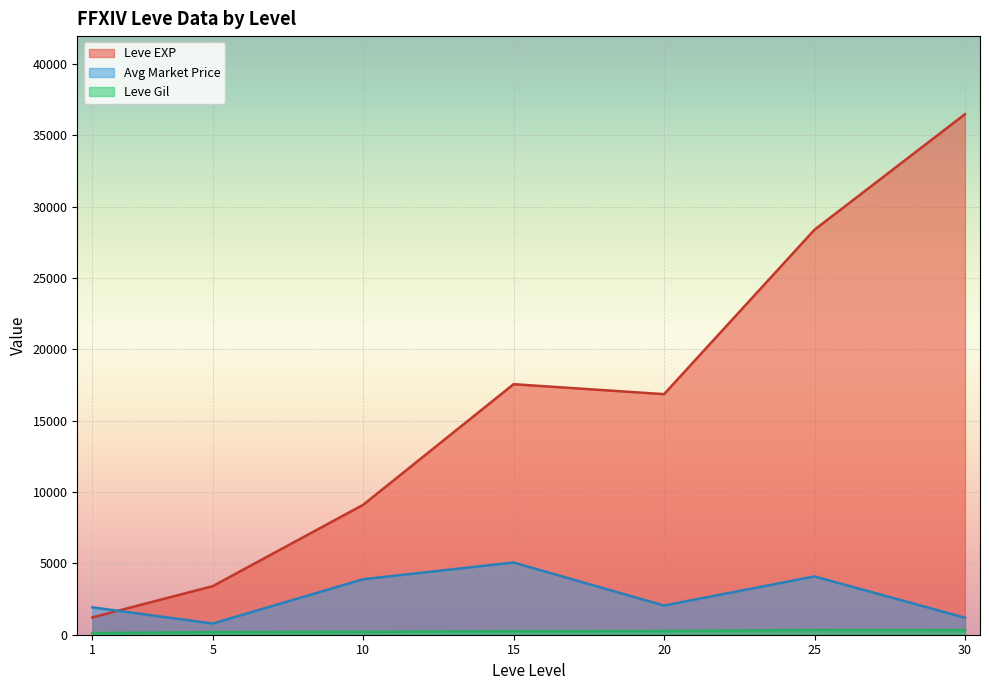

The value of Avg Market Price at 10 is 3888.7. True or false?

True